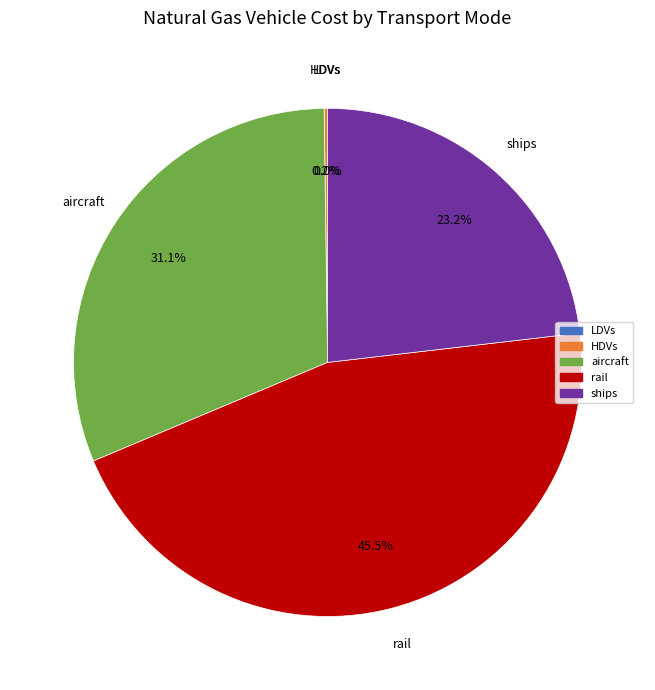

Is there any slice that represents more than half of the pie?

No